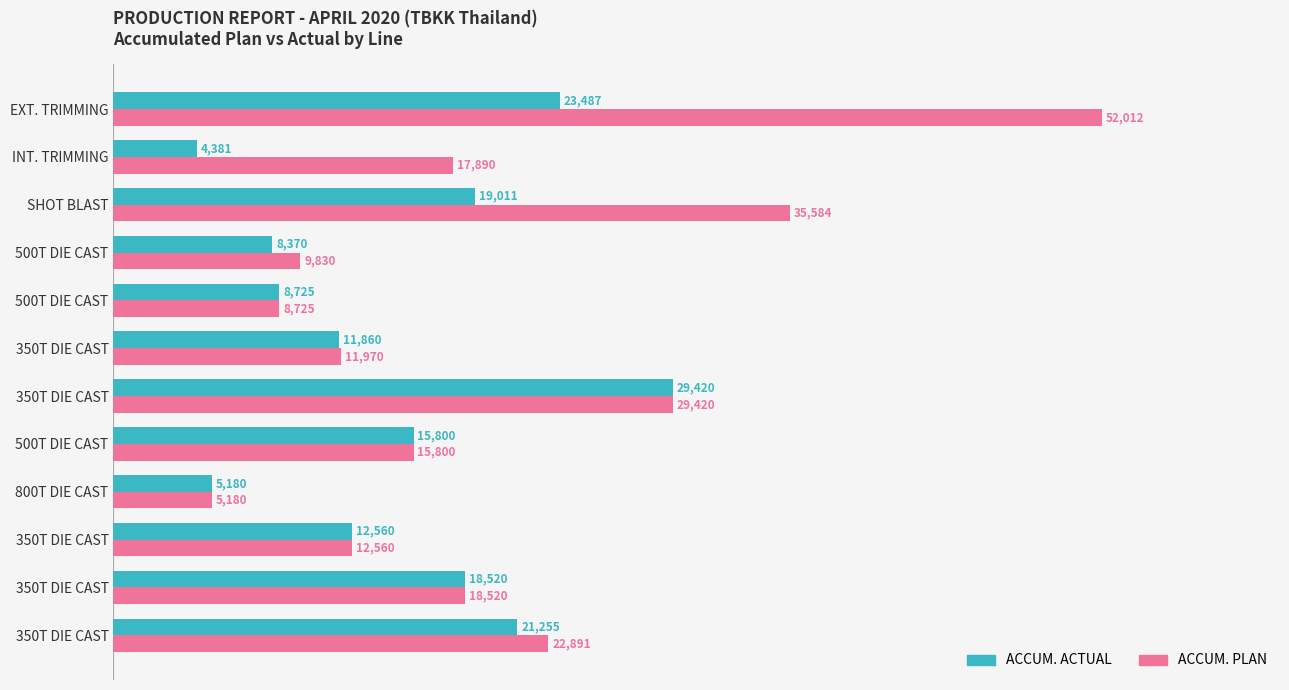

What is the maximum value for ACCUM. PLAN?

52012